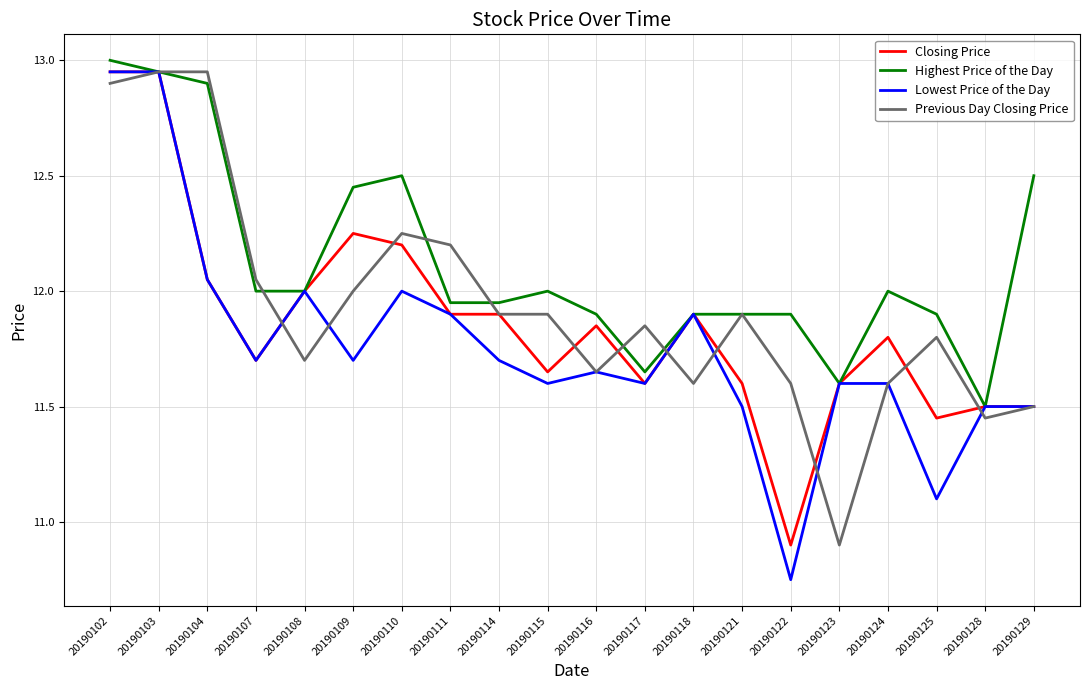

True or false: Previous Day Closing Price and Lowest Price of the Day intersect in this chart.

True